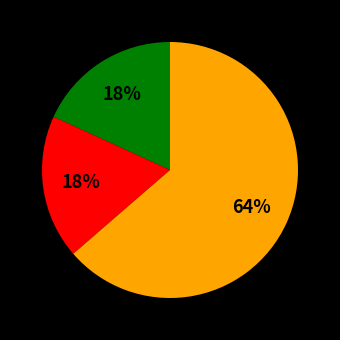

How many slices are in this pie chart?

3